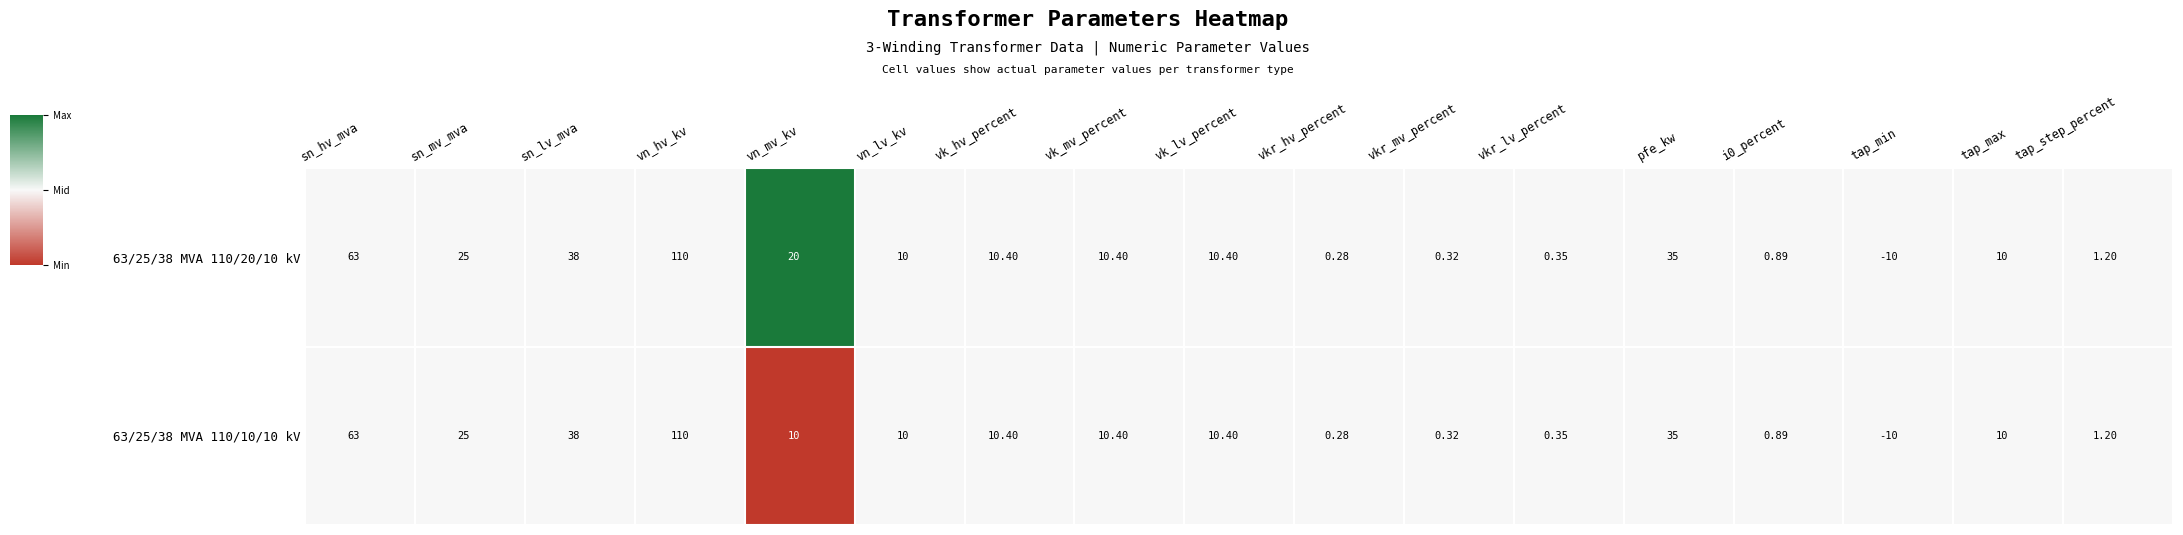

Which category has the highest value across all series?

vn_hv_kv